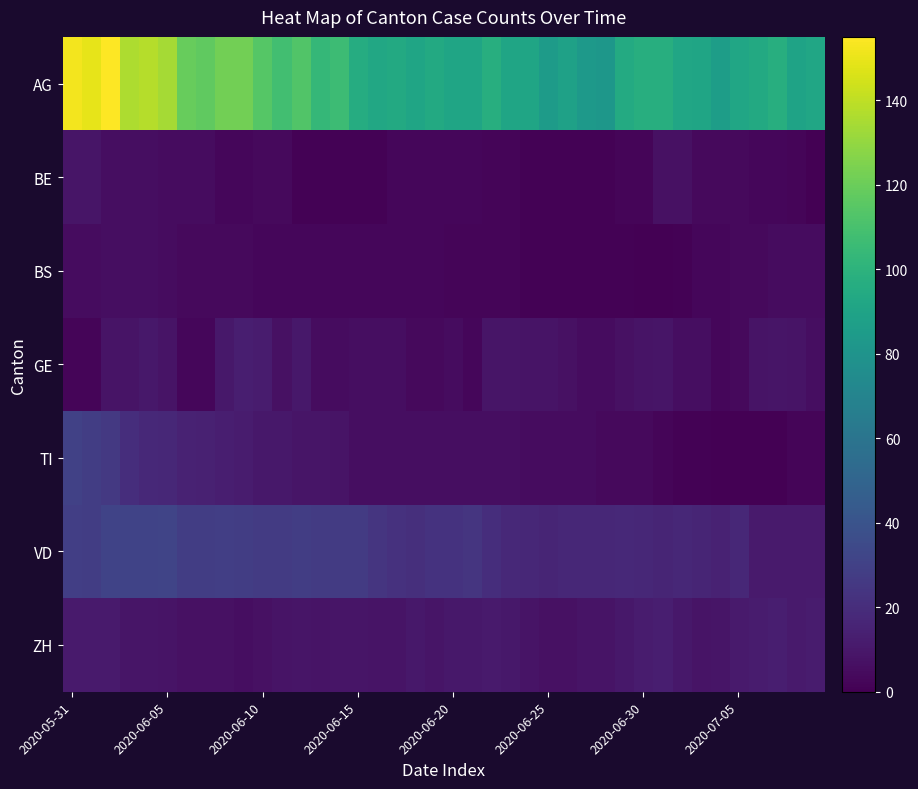

Which series has the largest total across all categories?

AG